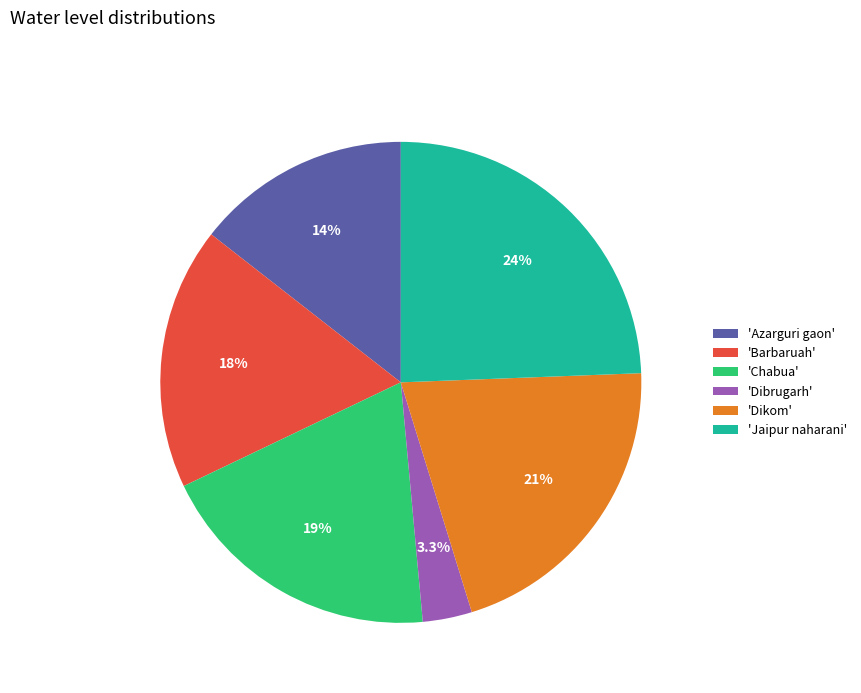

To the nearest percent, what is the average slice percentage?

17%